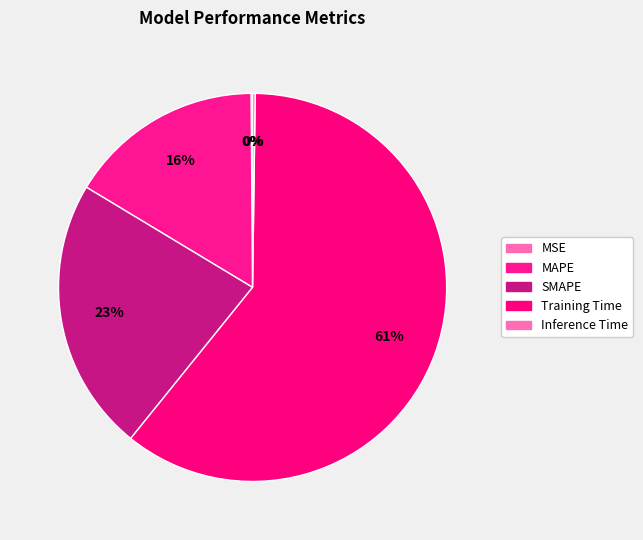

Is there any slice that represents more than half of the pie?

Yes